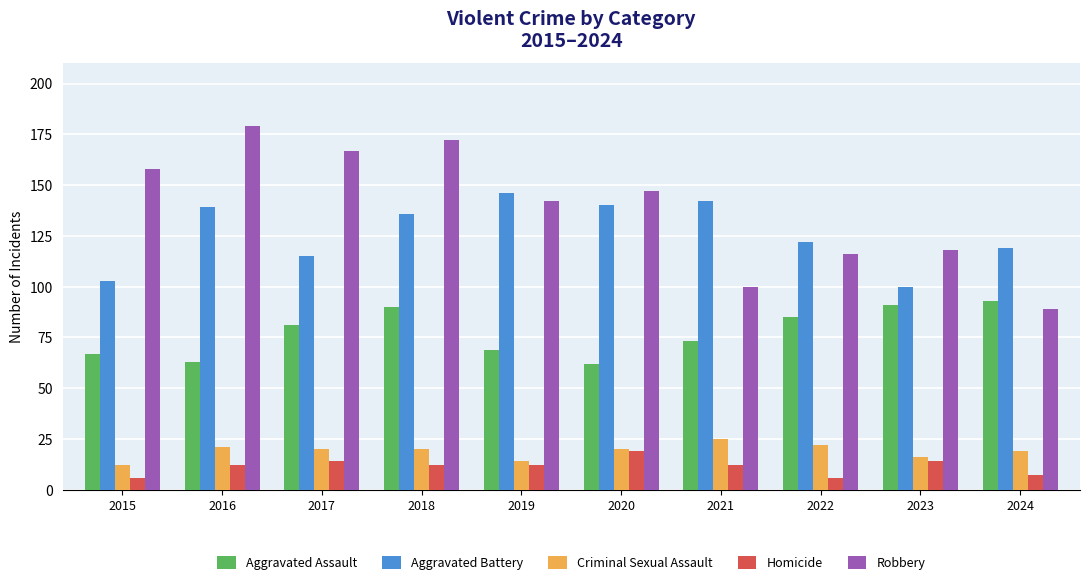

The value of Aggravated Assault at 2024 is 93. True or false?

True